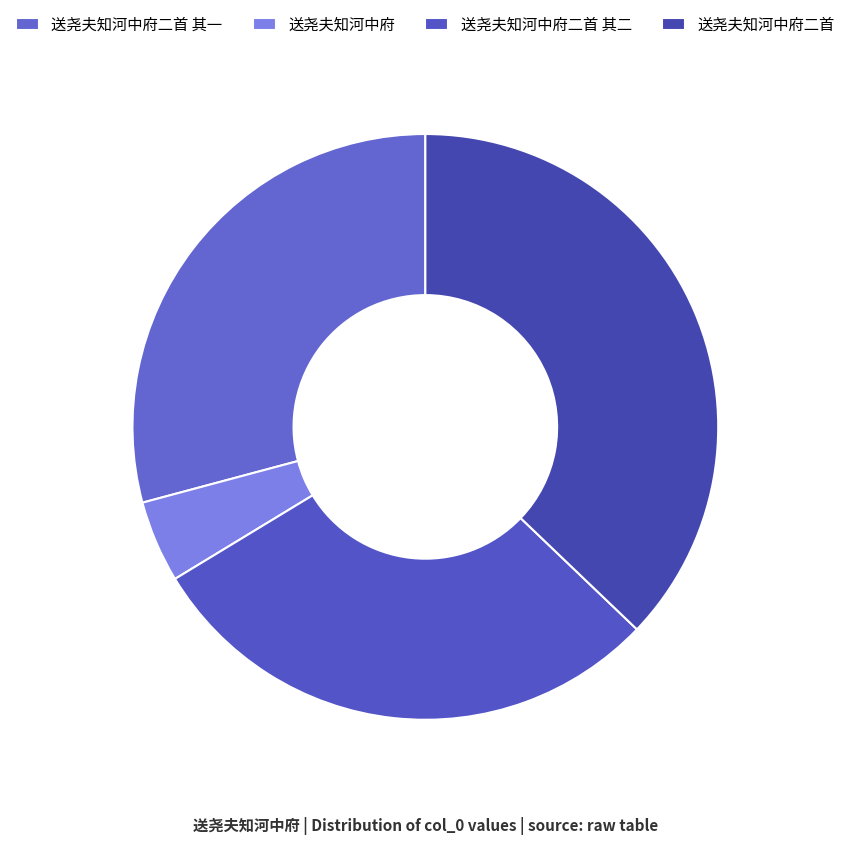

To the nearest percent, what is the combined percentage of 送尧夫知河中府二首 其二 and 送尧夫知河中府?

34%